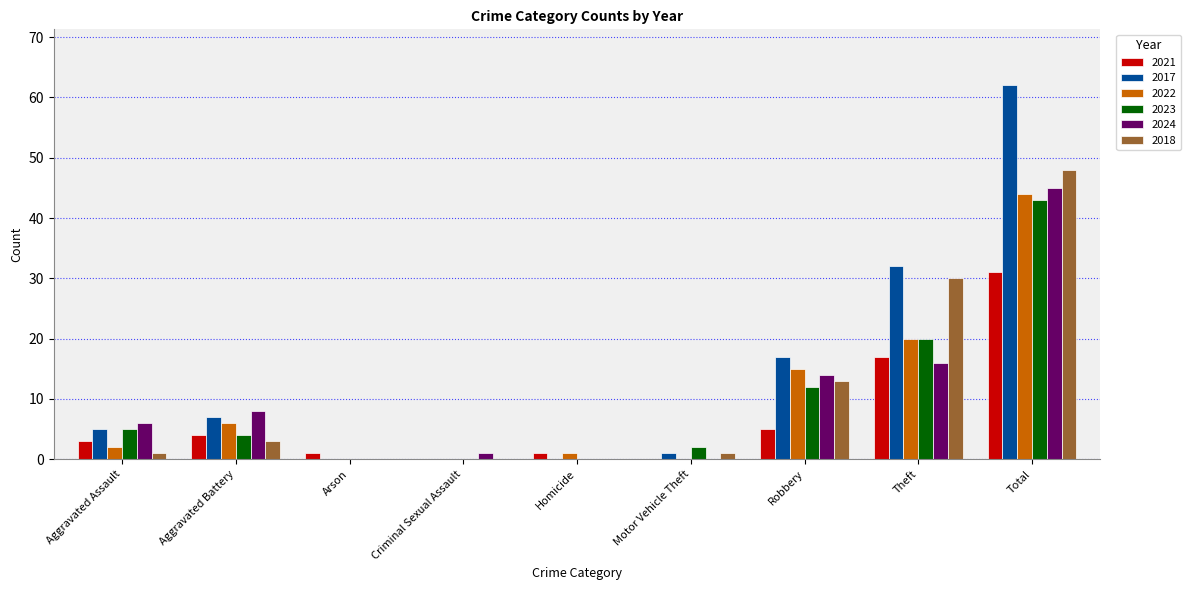

Which label corresponds to the largest value in the chart?

Total